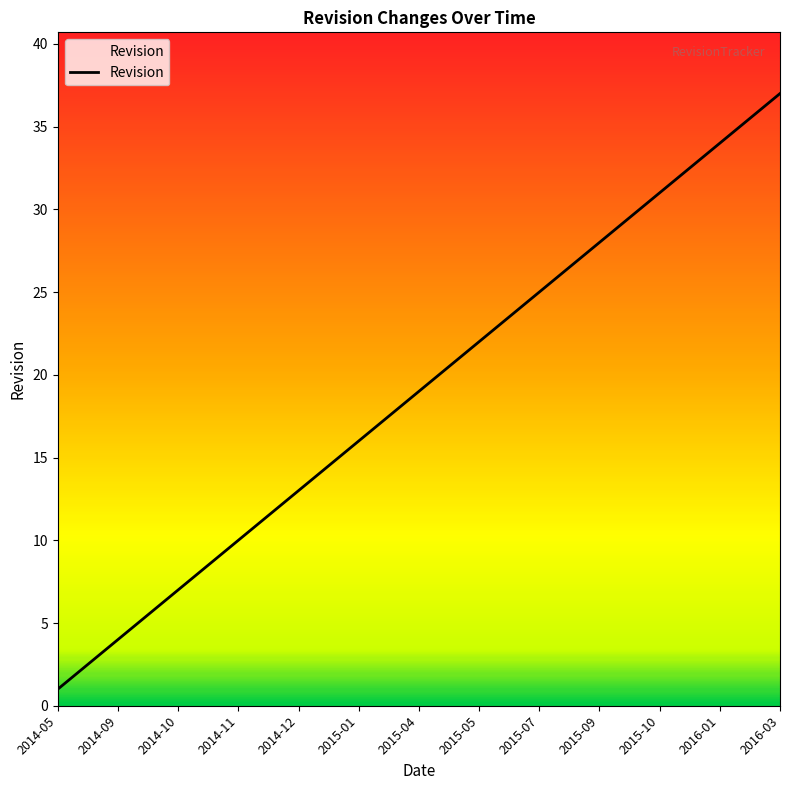

Reading left to right, what are all the values shown in this chart?

1	2	3	4	5	6	7	8	9	10	11	12	13	14	15	16	17	18	19	20	21	22	23	24	25	26	27	28	29	30	31	32	33	34	35	36	37